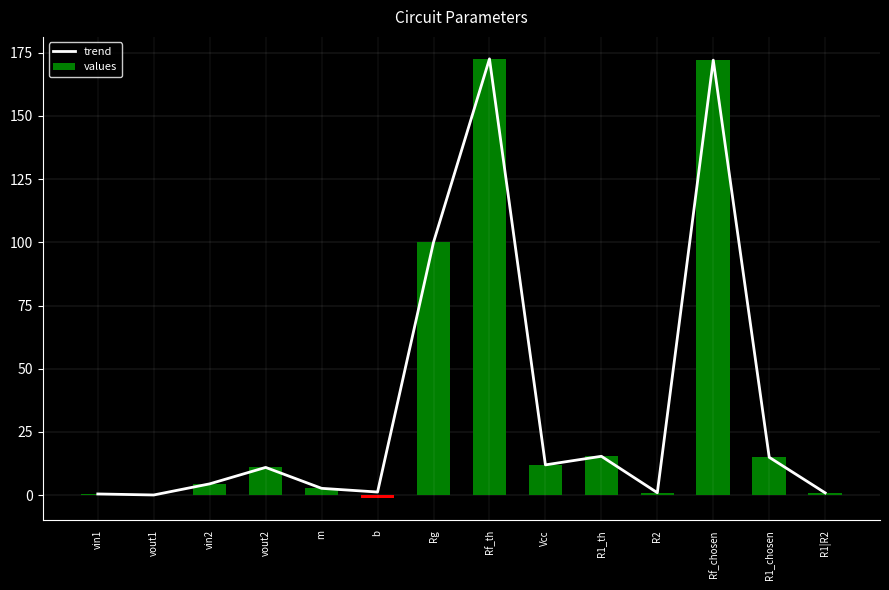

What is the label of the 14th bar from the right?

vin1